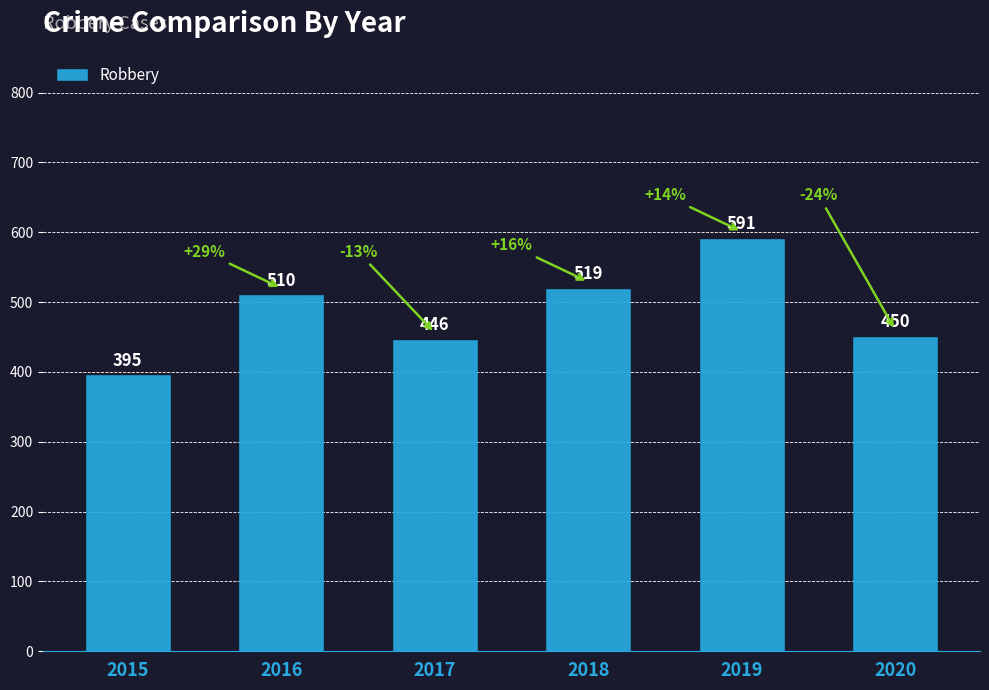

Count the number of data series in this chart.

1